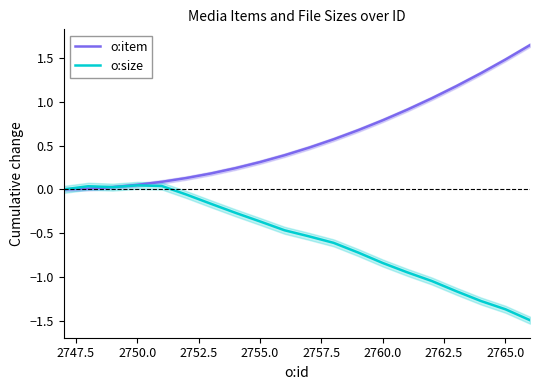

List the series in order of their overall mean, lowest first.

o:size, o:item